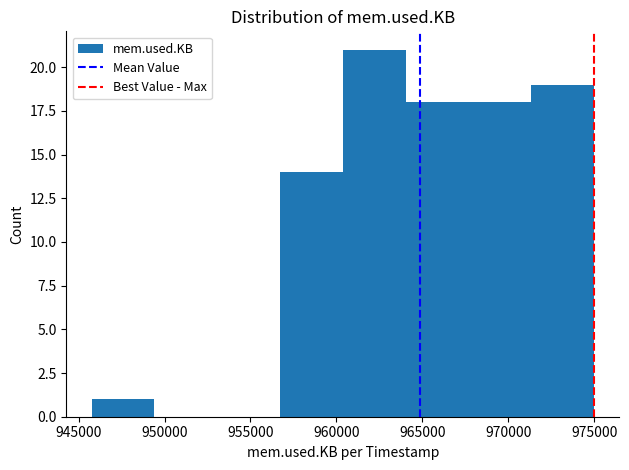

What is the height of the bar covering 964000 to 967500 on the x-axis? Neither the bar edges nor the heights are printed on the chart, so give them approximately, as read against the axes.

18